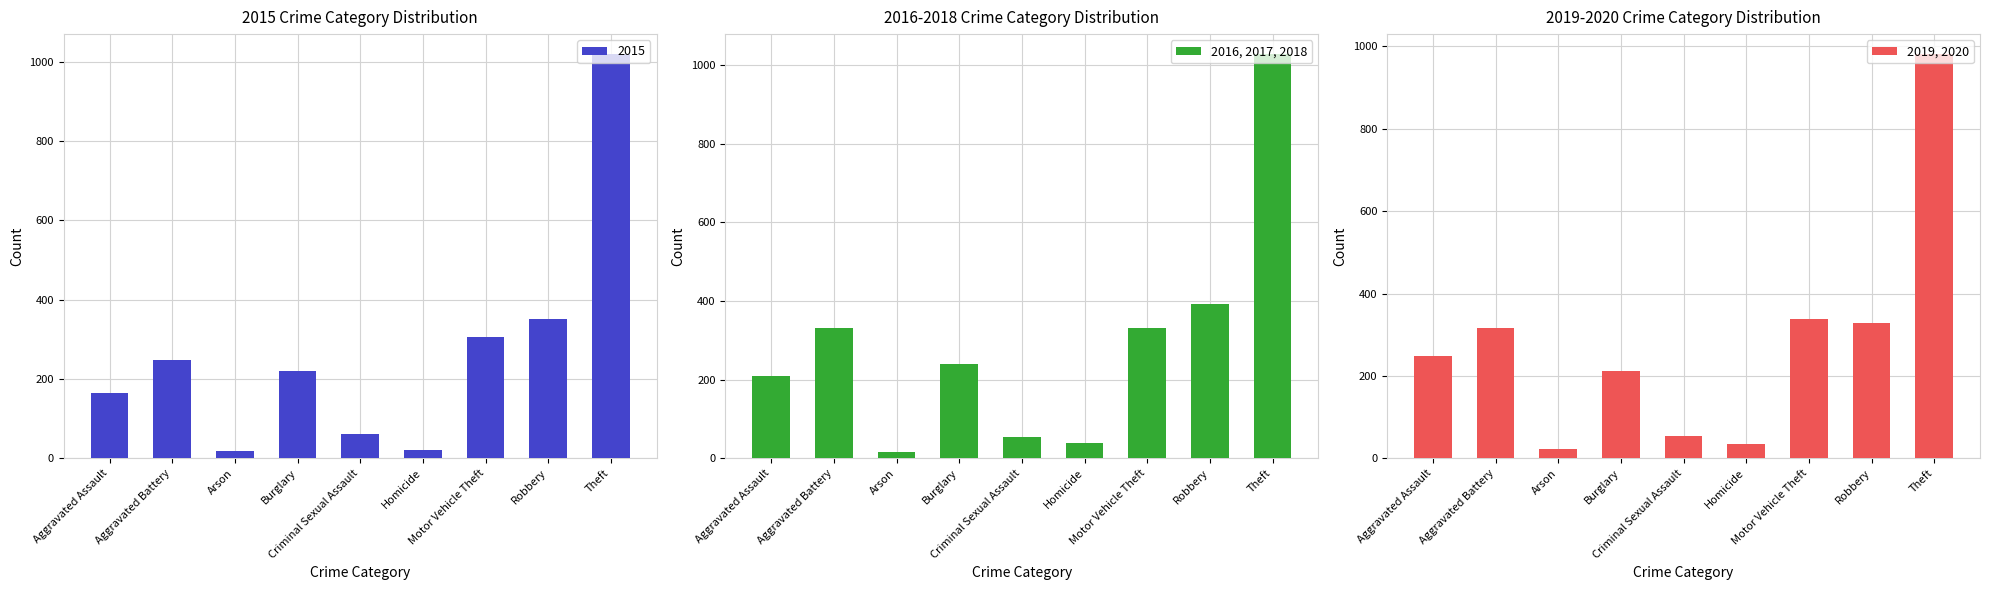

What is the approximate value of 2019, 2020 at Aggravated Assault?

248.0